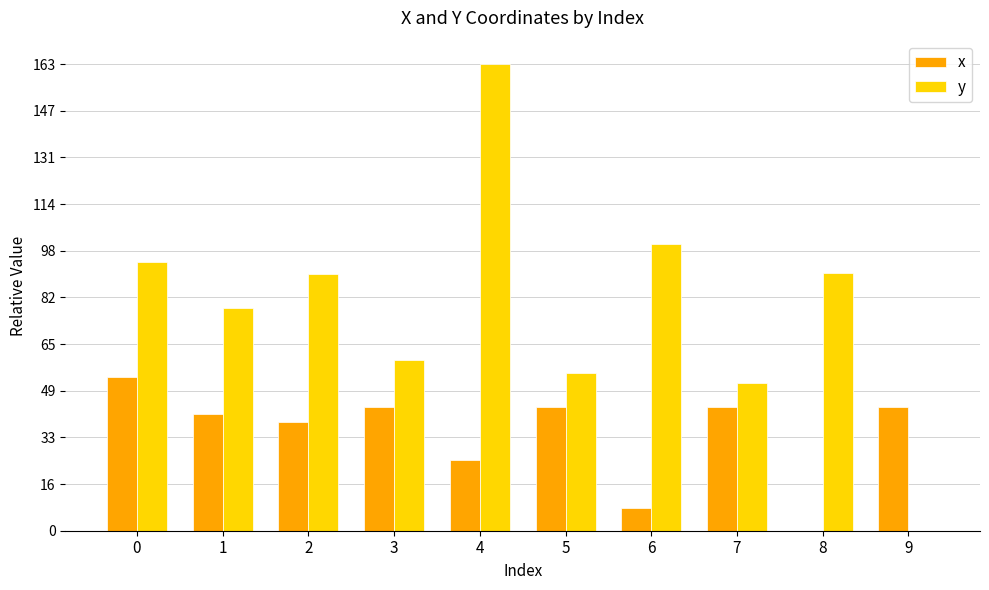

How many groups of bars are there?

10